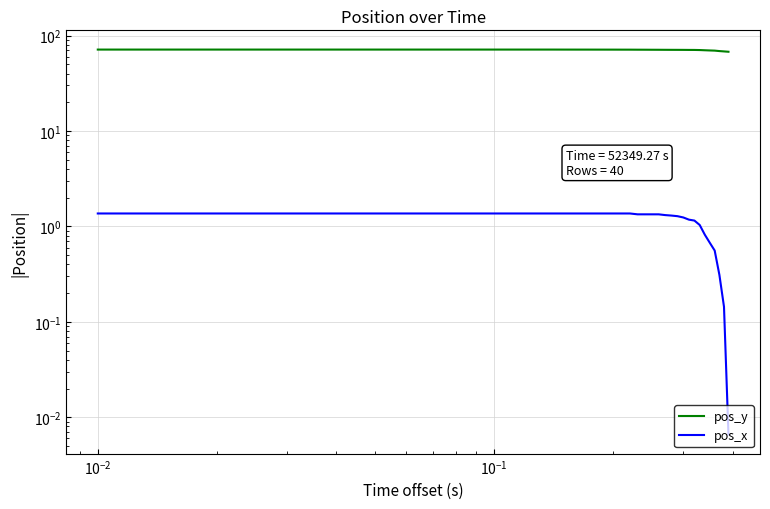

The value of pos_y at 7 is 18.2. True or false?

False